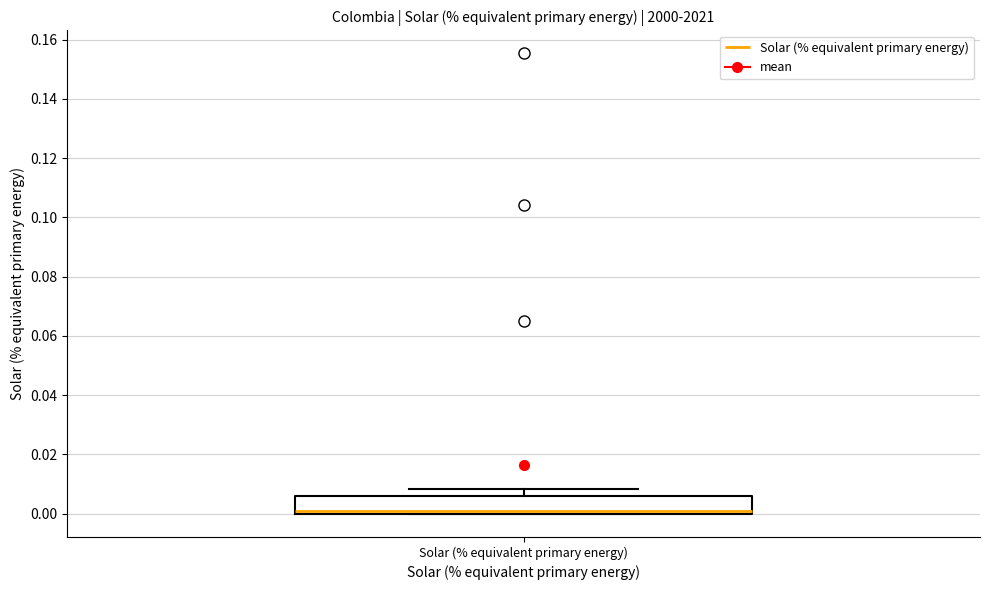

Read this box plot against the y-axis: the position of the median line, the range covered by the box, and the ends of both whiskers. The values are not printed on the chart, so give them approximately, as read against the axis.

median 0.000 (just above the box's lower edge), box 0.000 to 0.006, whiskers 0.000 to 0.008